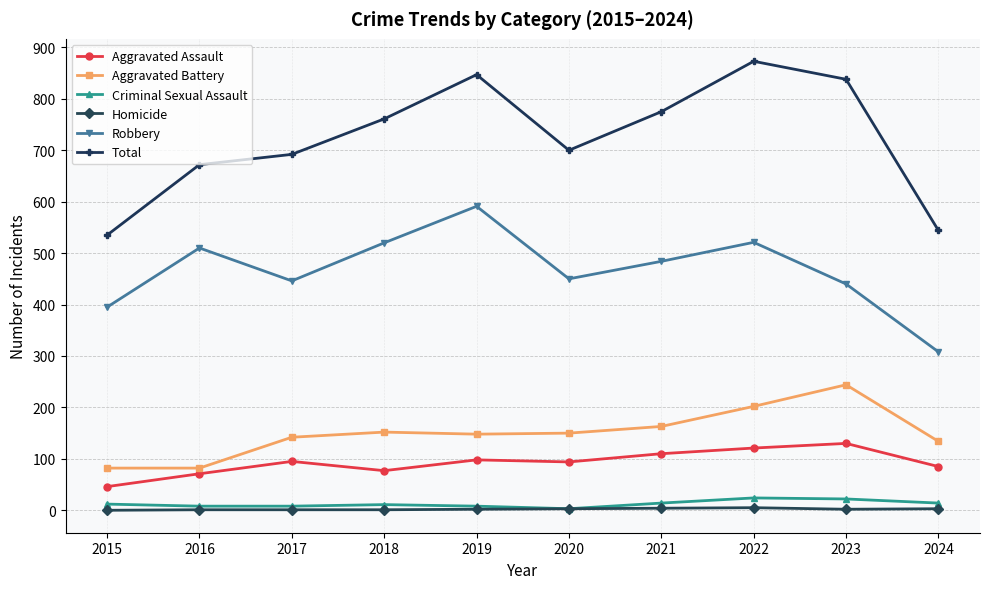

The Homicide series shows 2 at 2019. True or false?

True